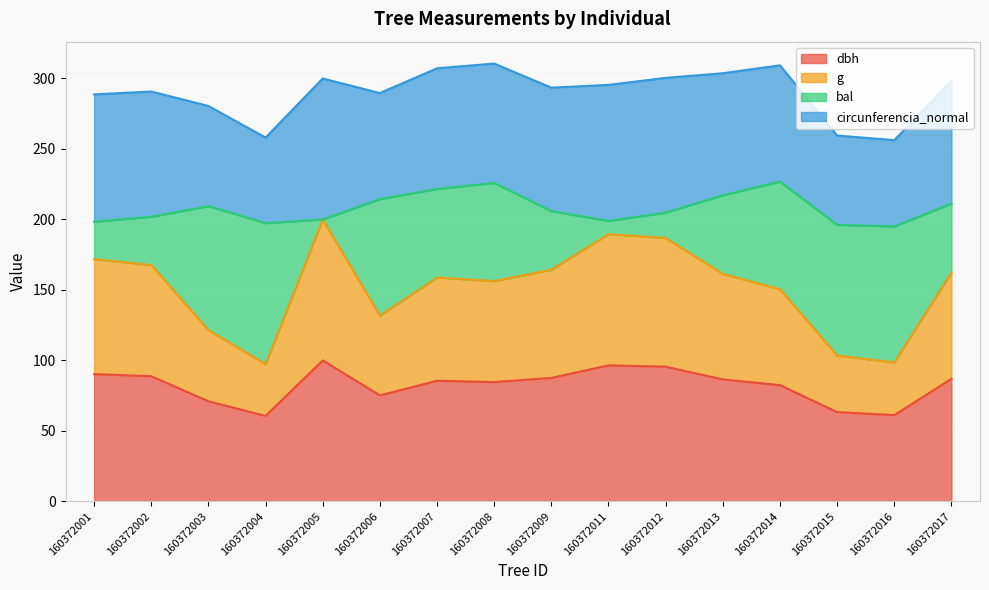

At which label does g reach its peak?

160372005